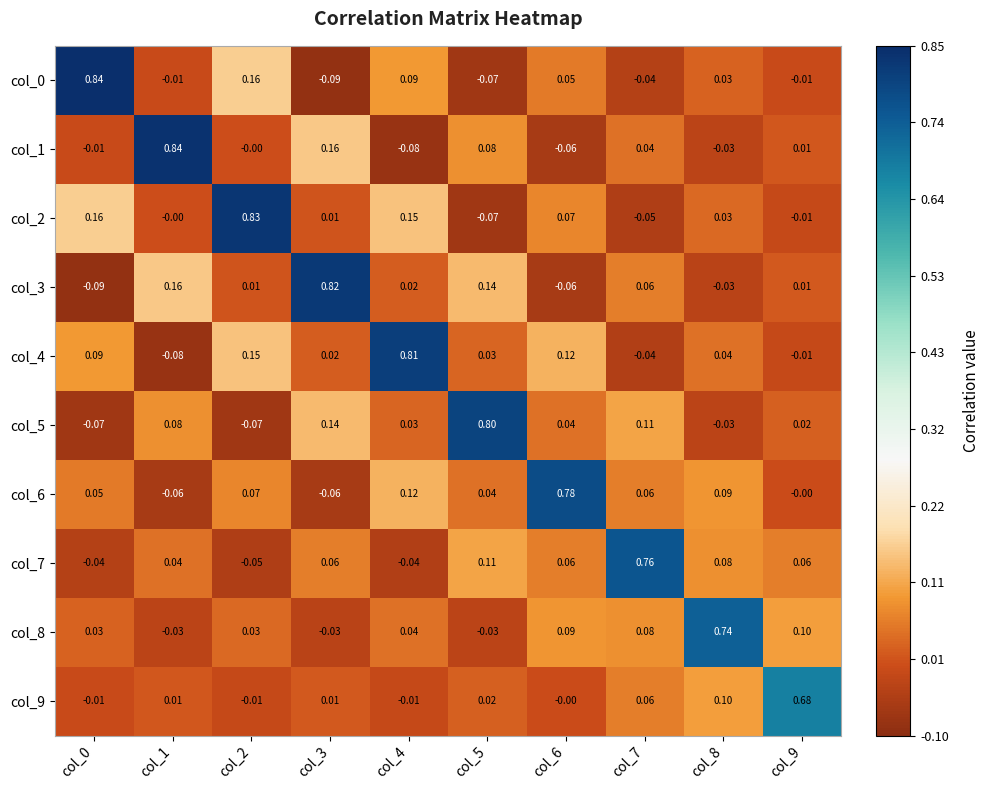

How many categories are shown in the chart?

10